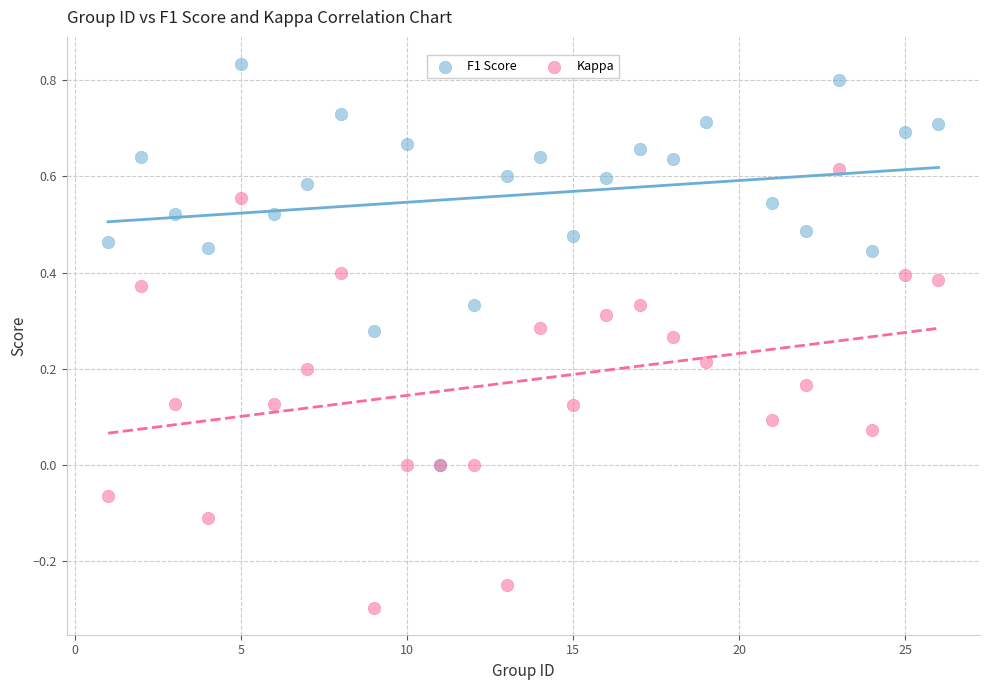

What are all the series names shown in the legend?

F1 Score, Kappa